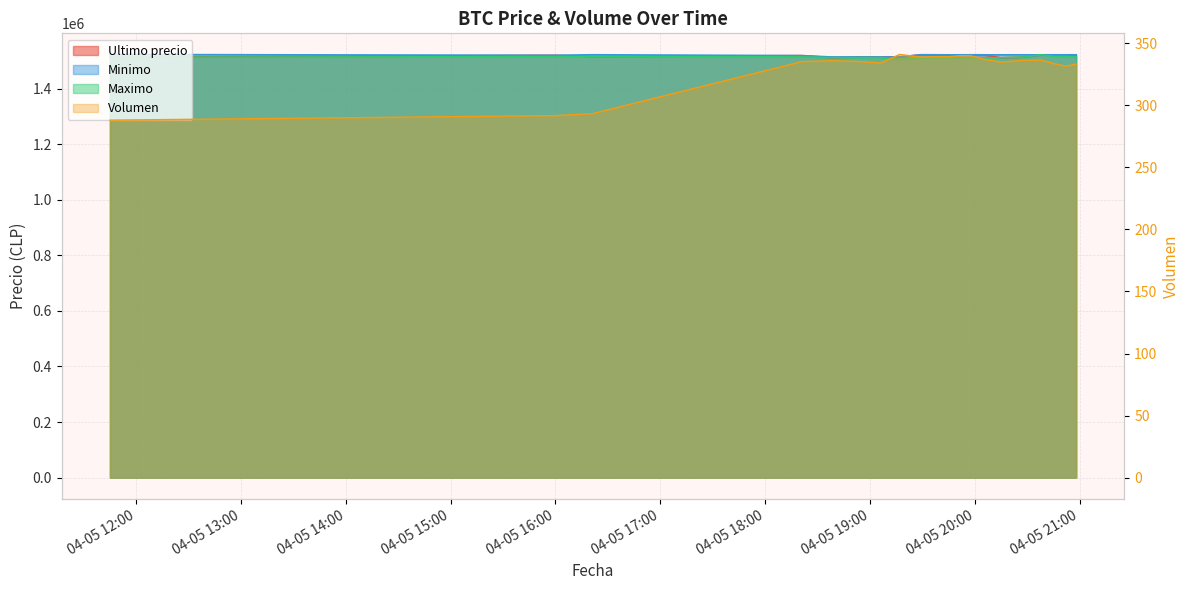

True or false: Ultimo precio has a value of 1511710.0 at 04-05 16:00.

True